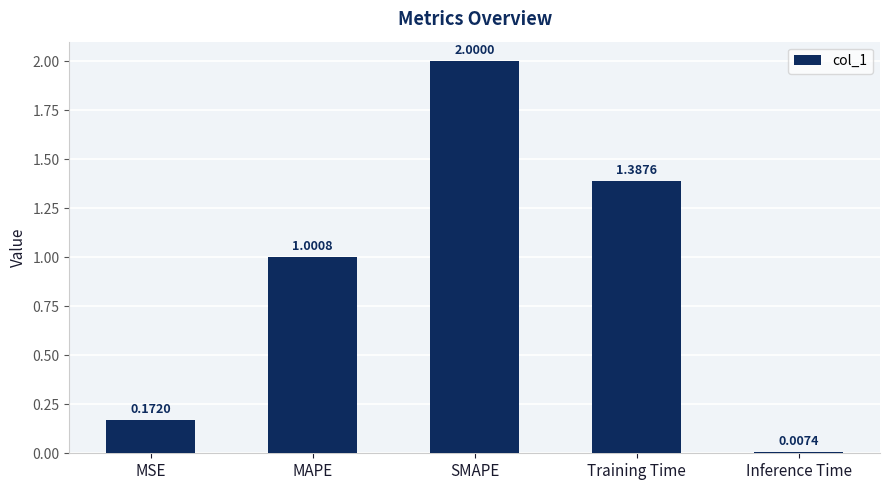

List the labels in order of value, largest first.

SMAPE, Training Time, MAPE, MSE, Inference Time